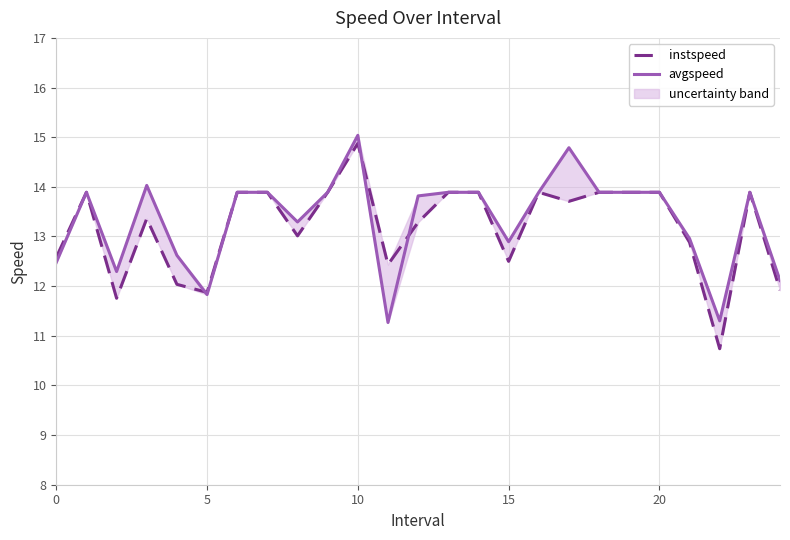

The instspeed series shows 13.3 at 12. True or false?

True